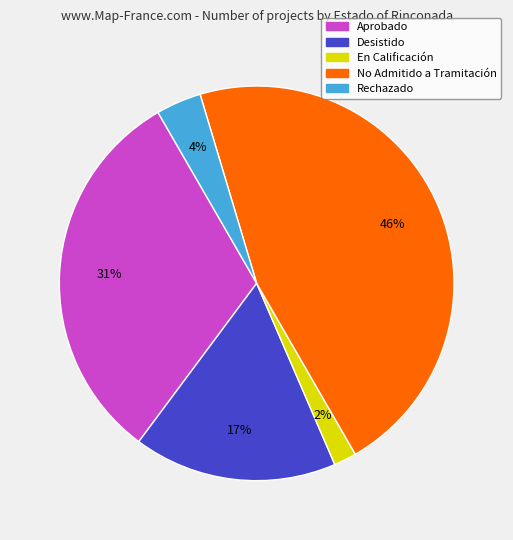

How many slices are in this pie chart?

5